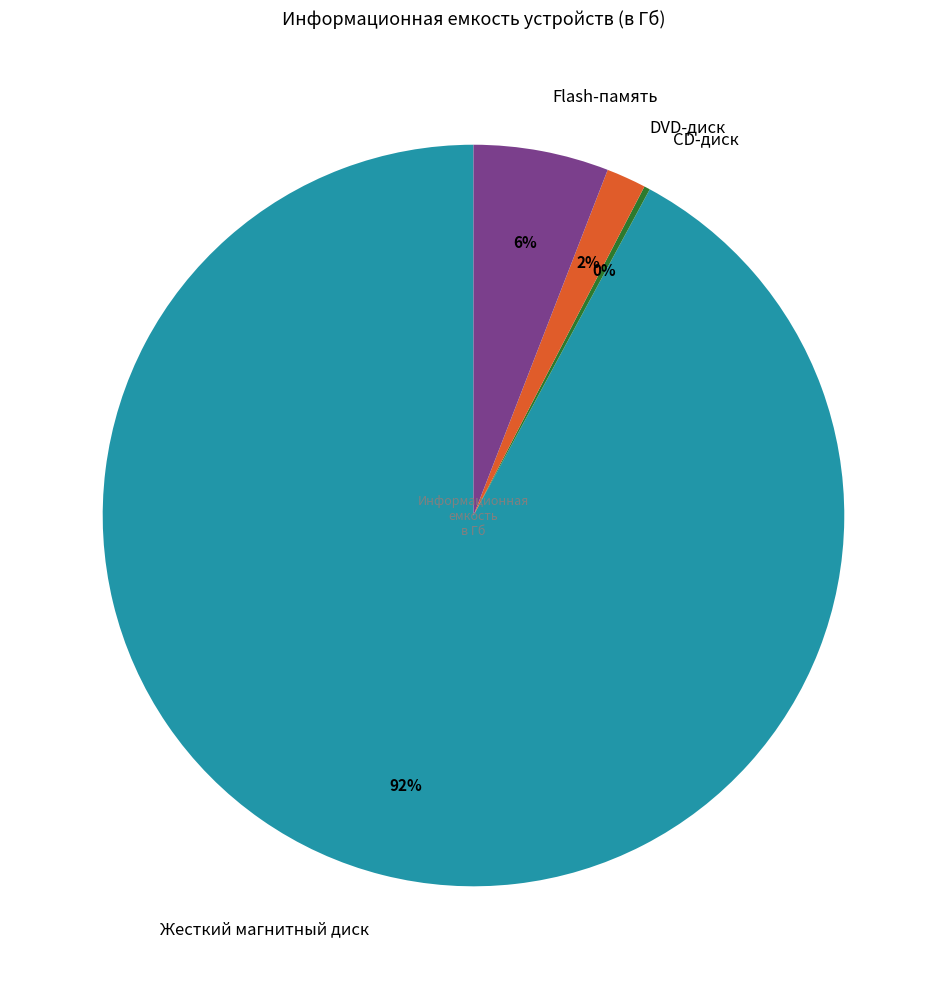

To the nearest percent, what portion does Flash-память represent?

6%